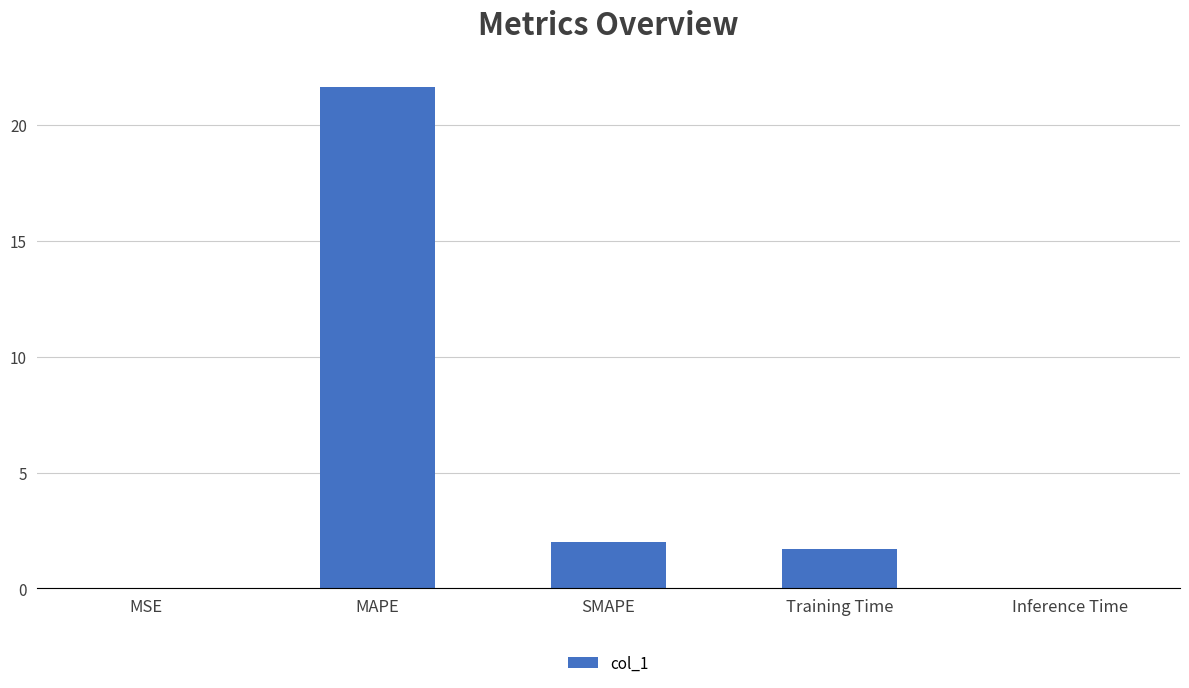

What is the sum of the values at MSE and SMAPE?

2.0